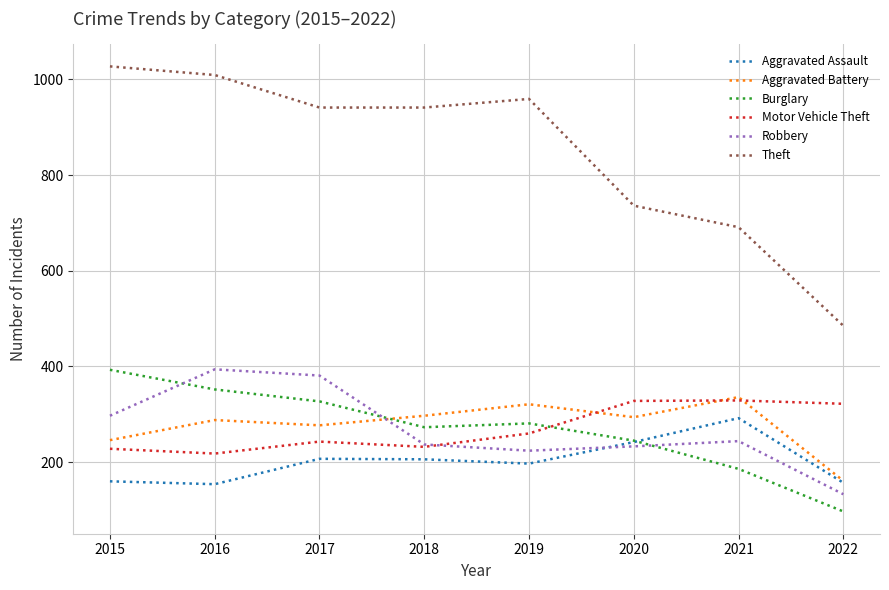

At which label is Theft closest to 756?

2020